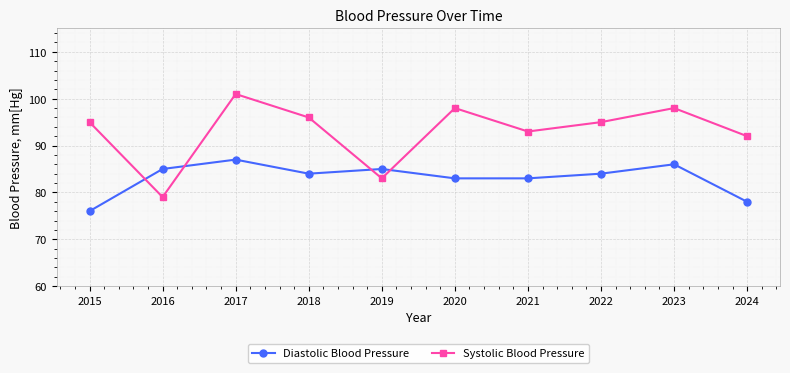

Reading right to left, list all the values displayed in this chart.

Diastolic Blood Pressure: 78	86	84	83	83	85	84	87	85	76
Systolic Blood Pressure: 92	98	95	93	98	83	96	101	79	95